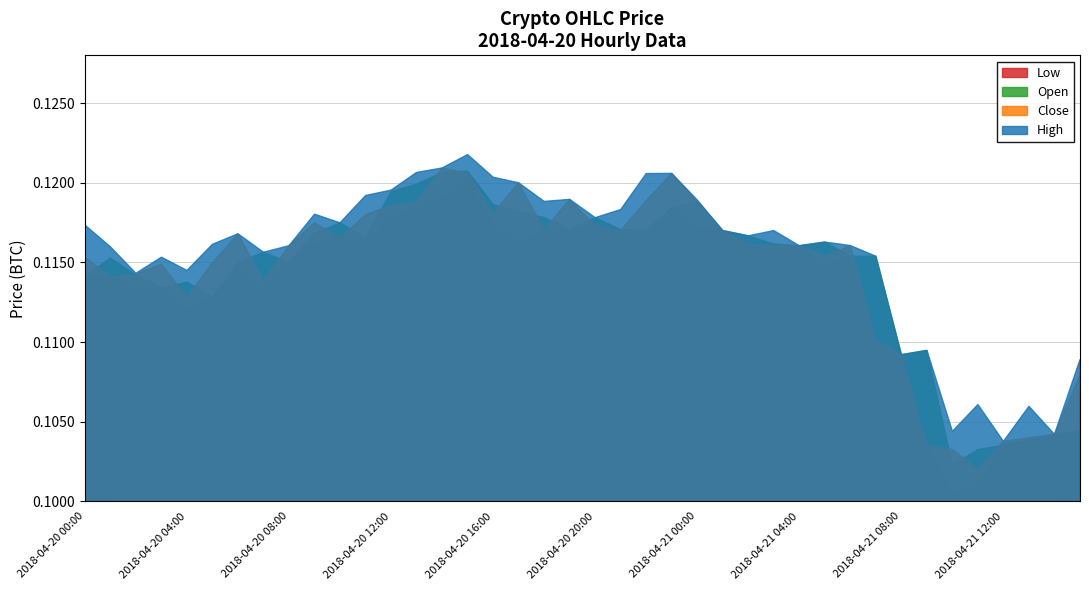

Which label corresponds to the smallest value in the chart?

2018-04-21 10:00